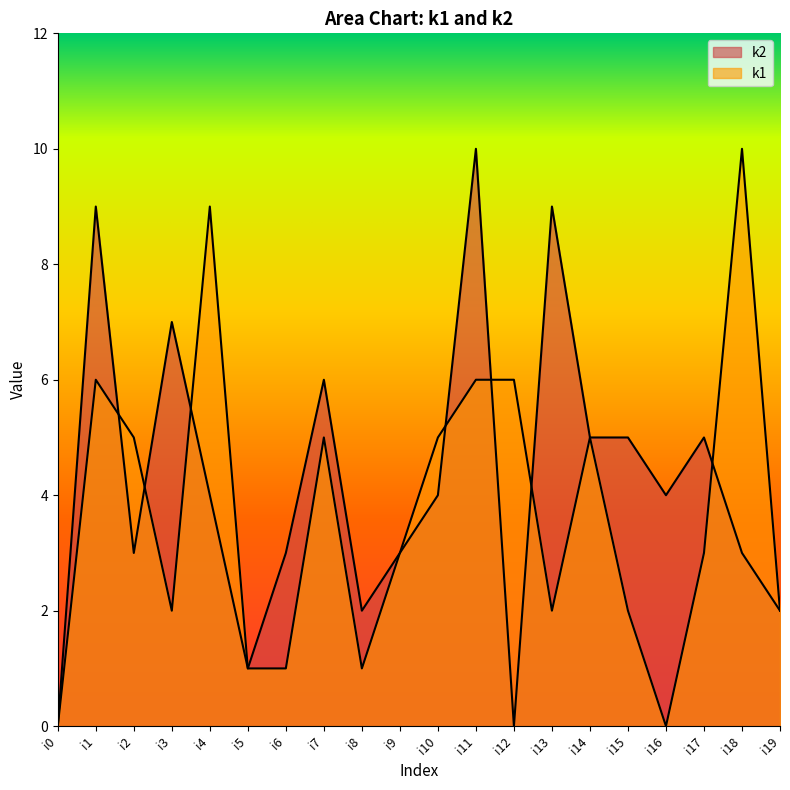

Where is the first local maximum for k2?

i1